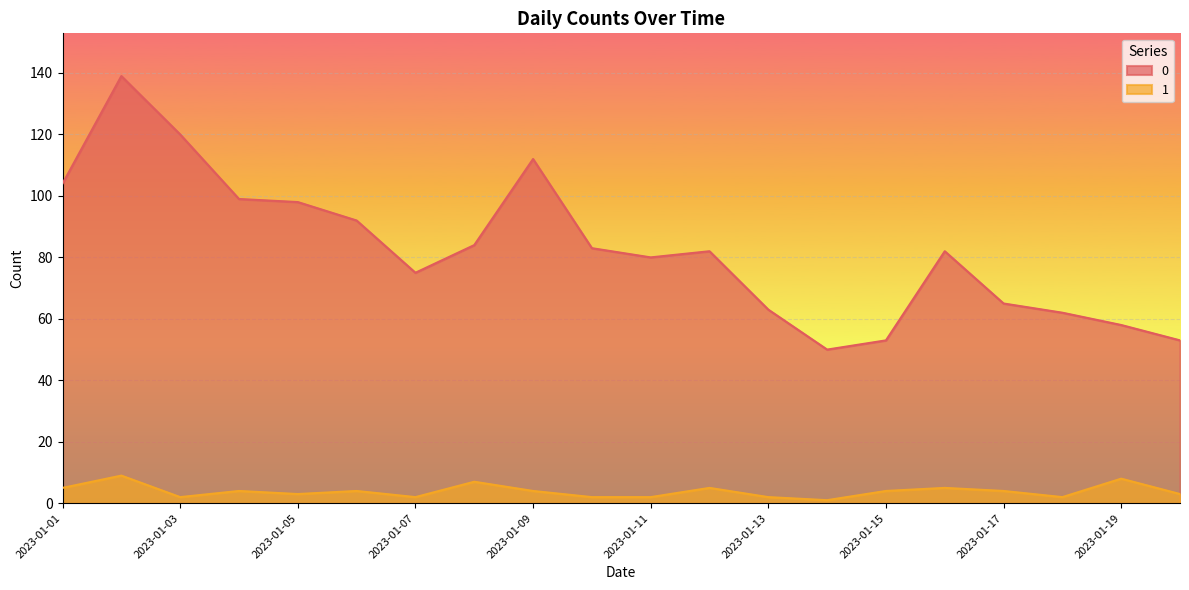

Where is the first local minimum for 0?

2023-01-07